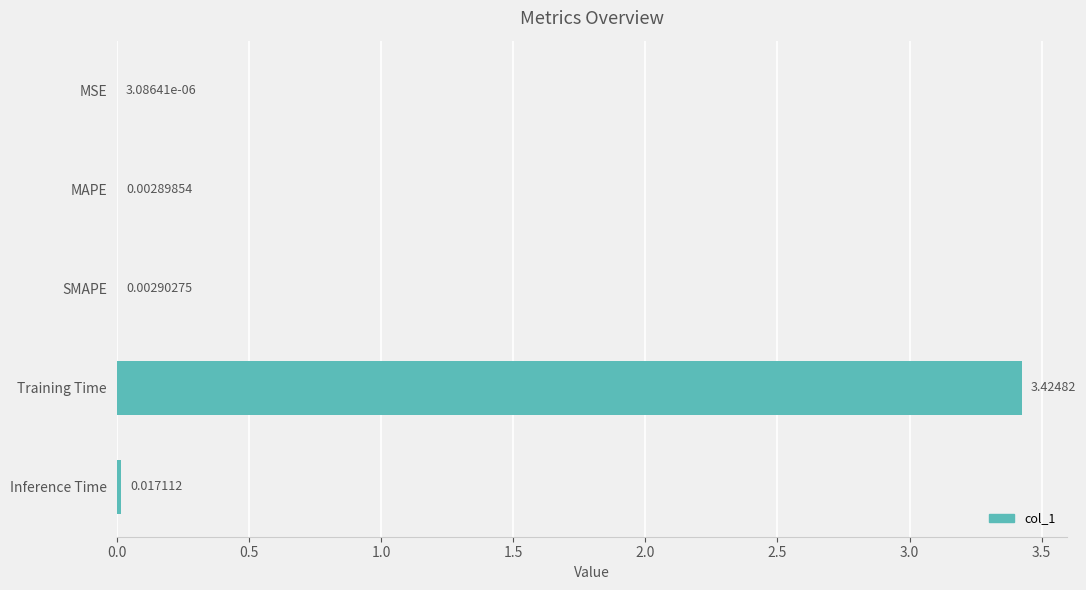

At which category does the chart reach its peak across all series?

Training Time